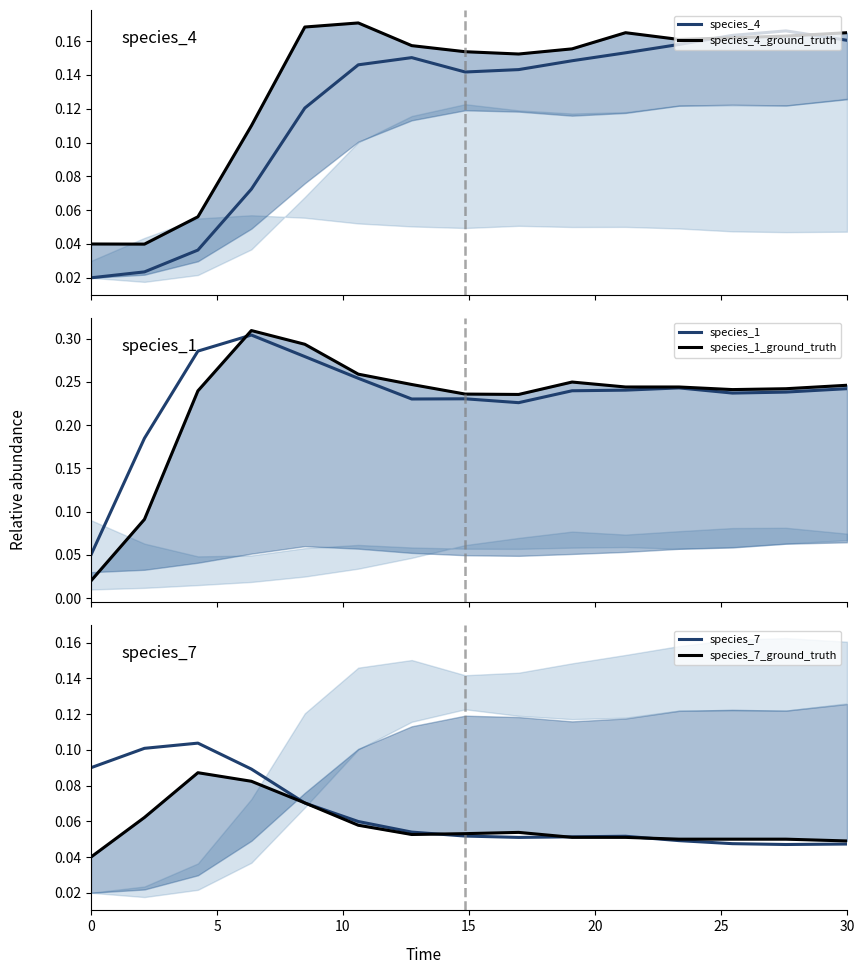

At how many categories does at least one series exceed 0?

15